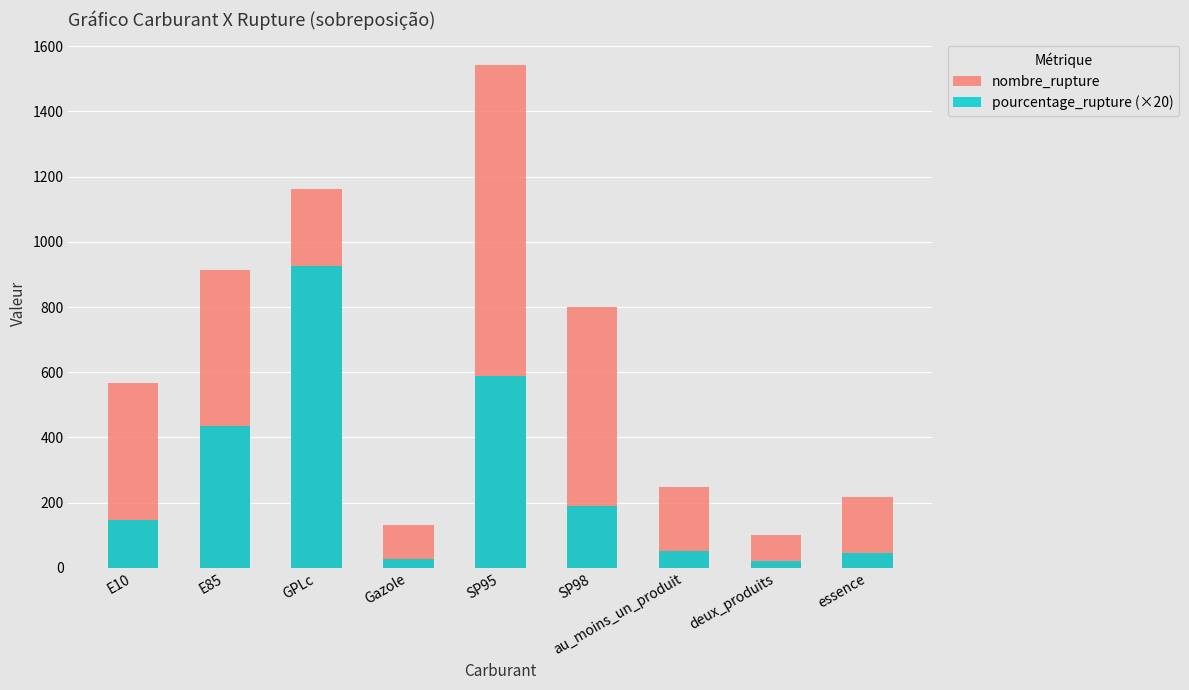

What is the sum of all pourcentage_rupture (×20) values?

2428.6